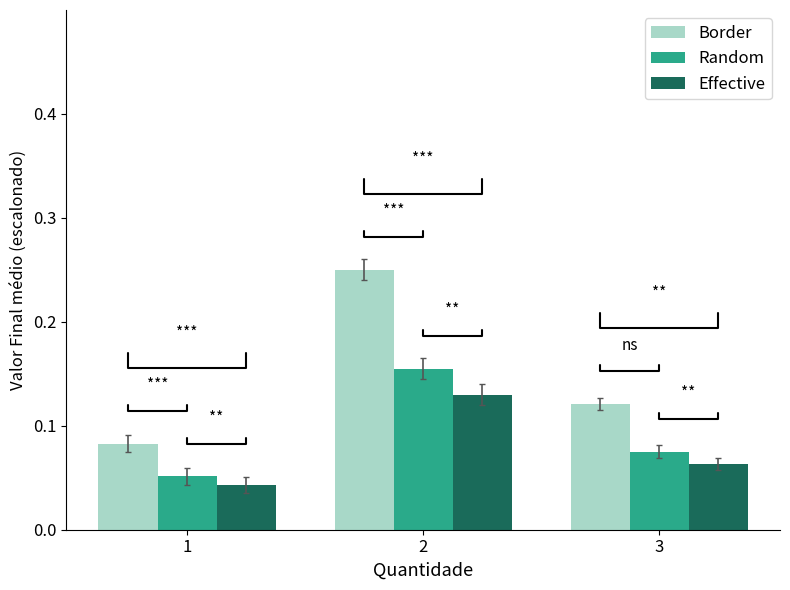

True or false: Random has a value of 0.3 at 2.

False